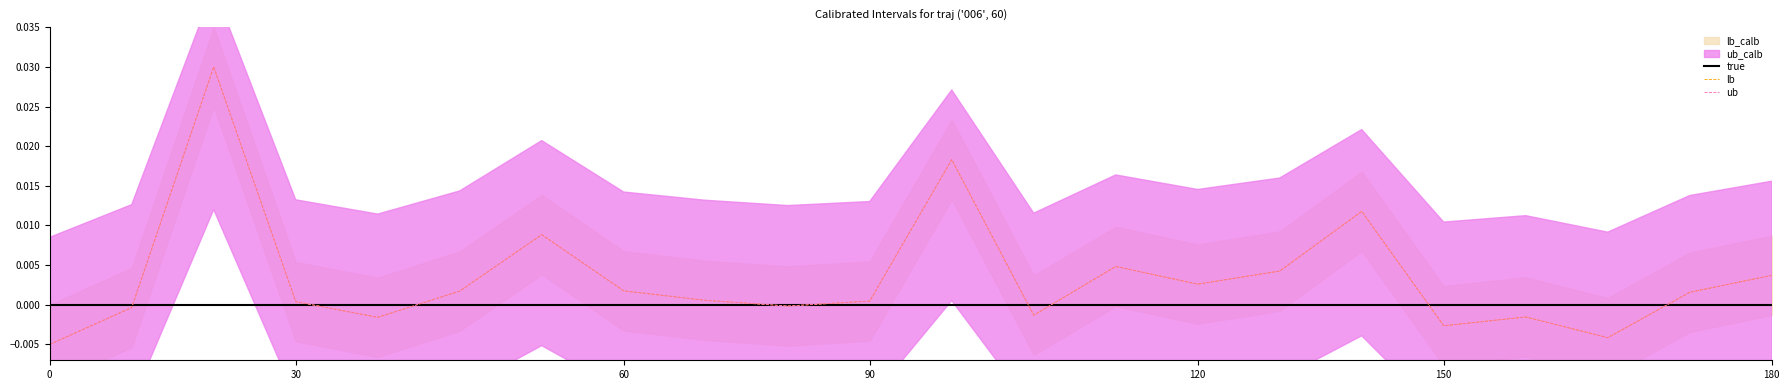

Which series has the largest range (max minus min)?

lb